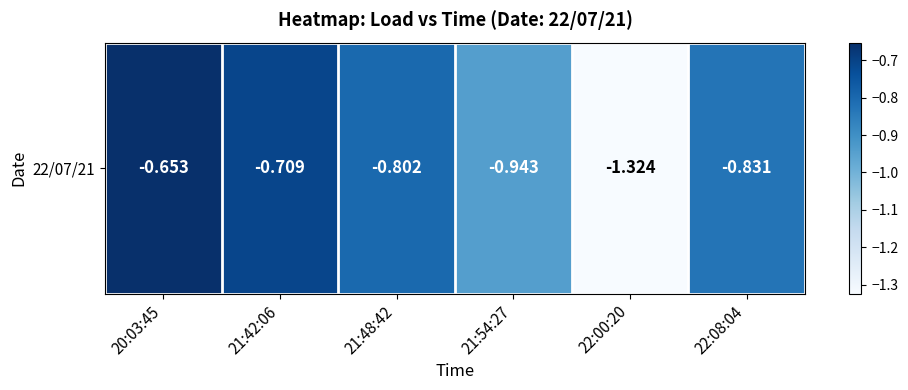

The value at 22:00:20 is -1.9. True or false?

False